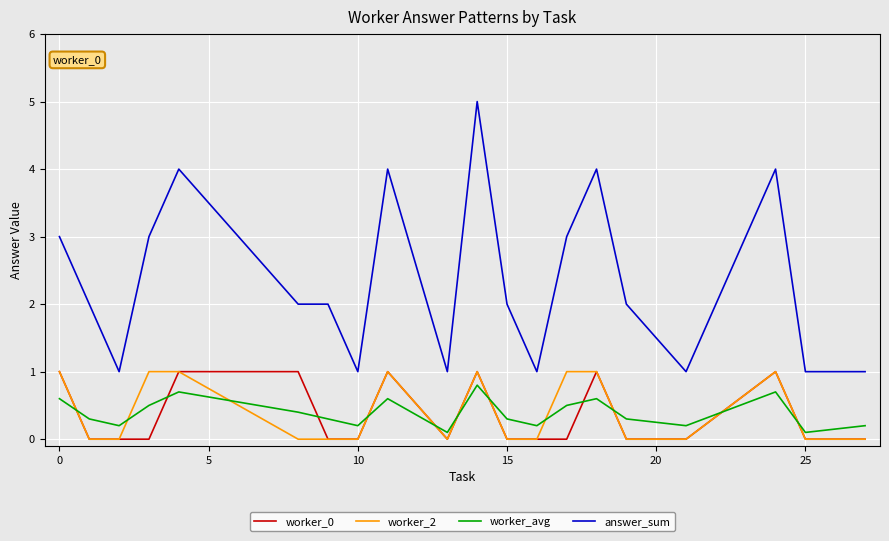

What is the maximum value for answer_sum?

5.0